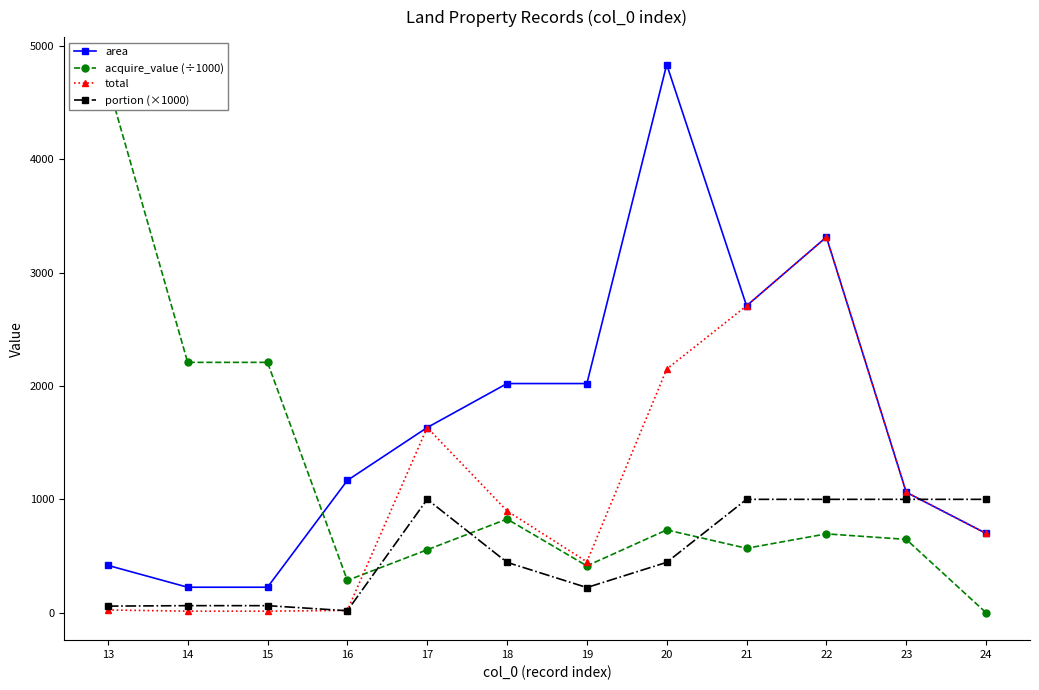

What is the value of the total point at the 7th from the left?

449.1